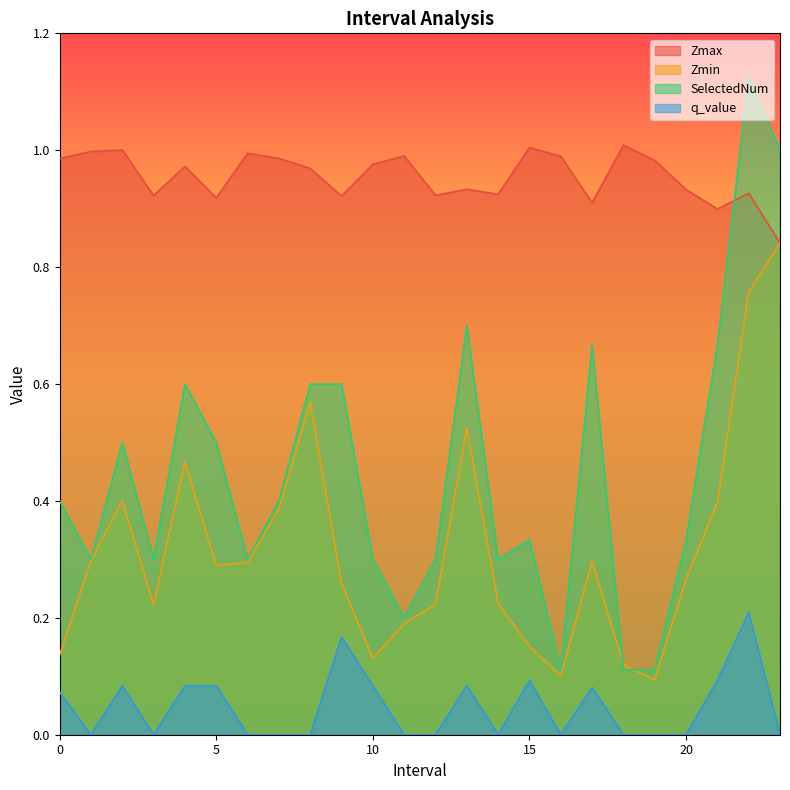

At how many categories does at least one series exceed 0?

24